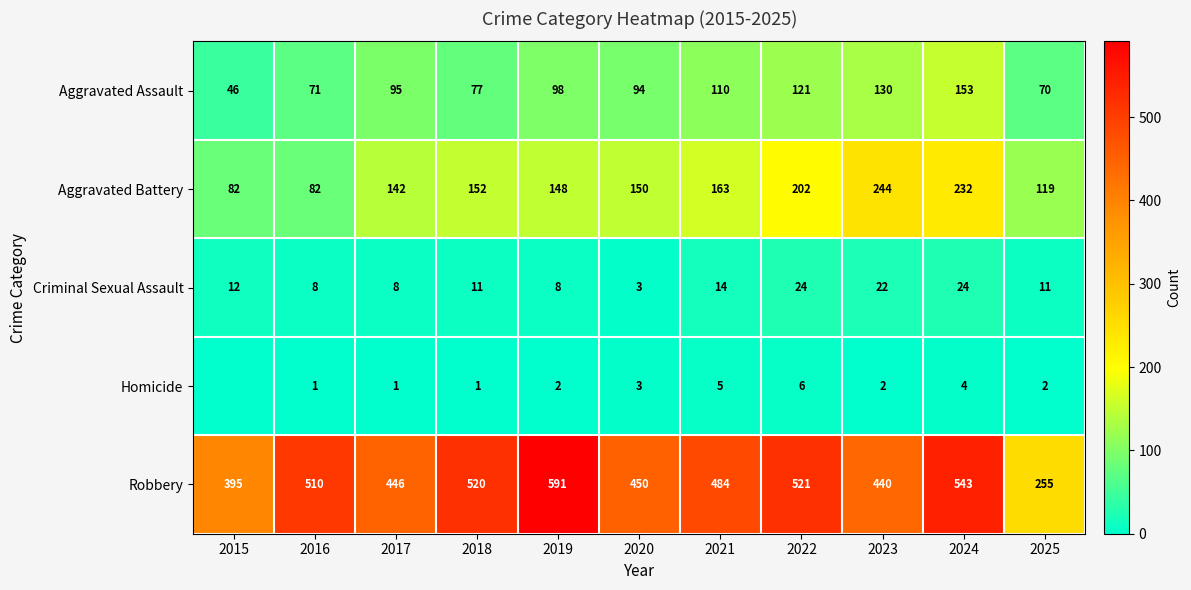

The value of Criminal Sexual Assault at 2024 is 24. True or false?

True